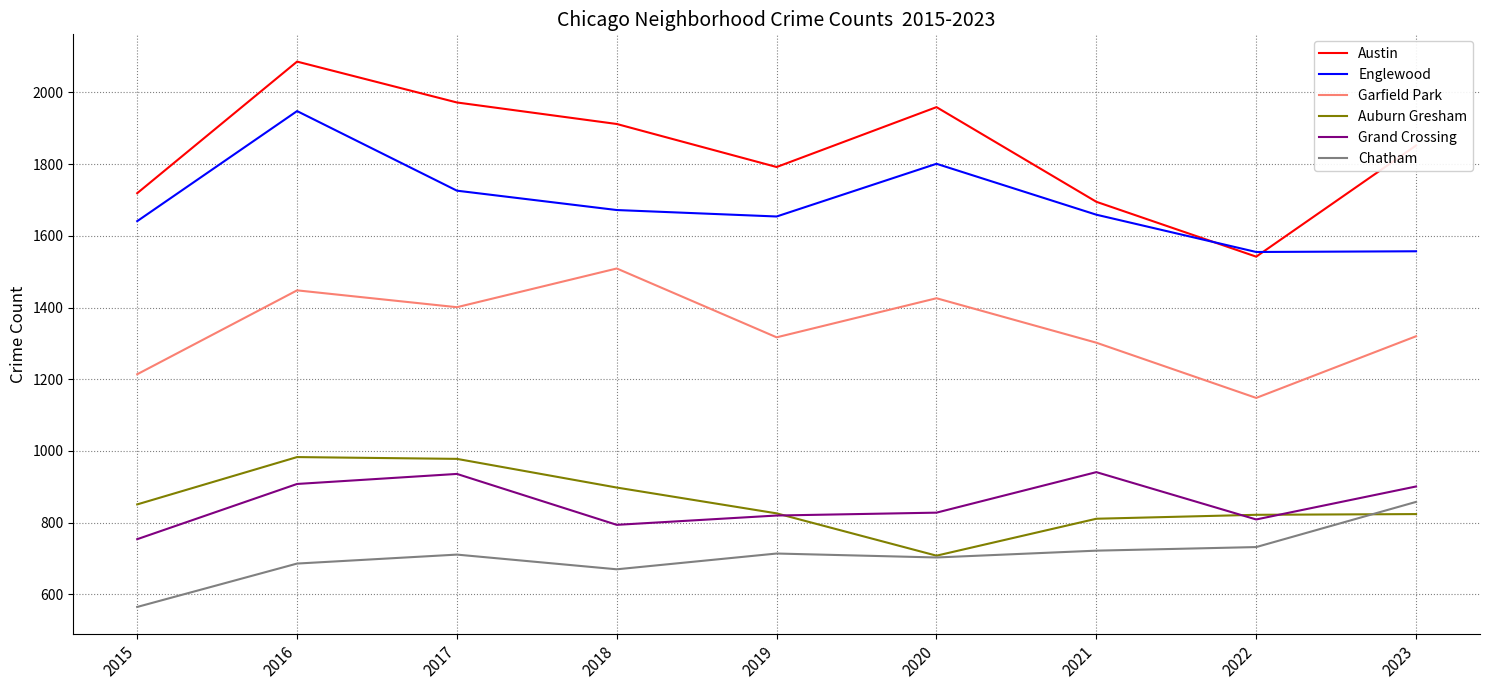

True or false: Englewood has a value of 453 at 2021.

False